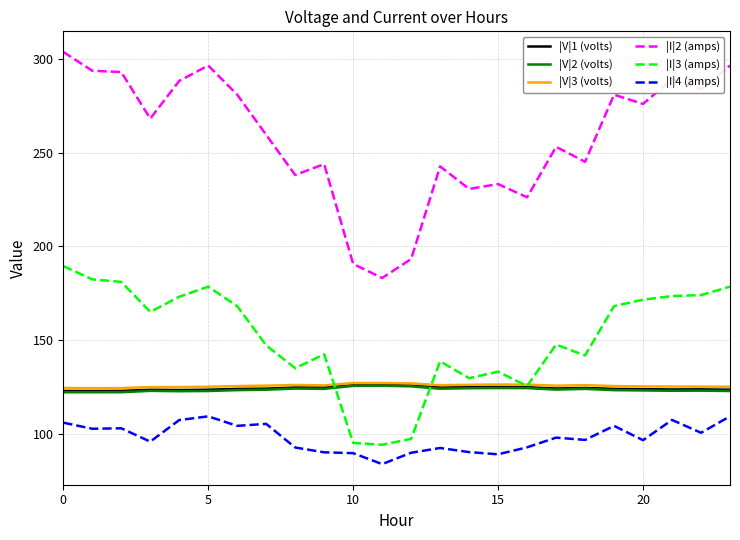

True or false: |I|2 (amps) and |V|2 (volts) intersect in this chart.

False